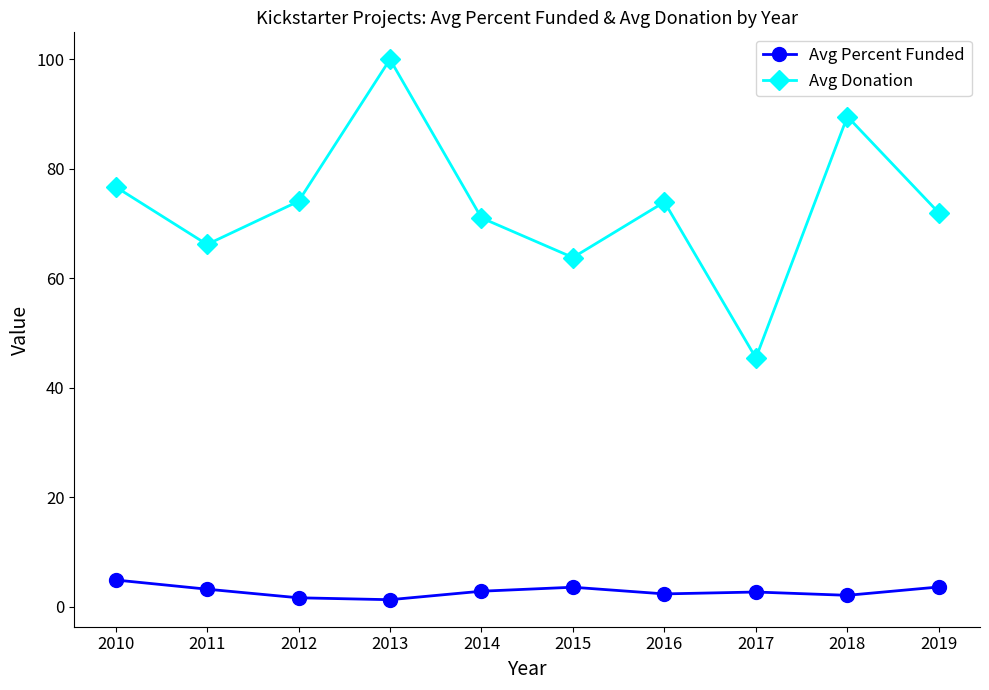

Where is the first local maximum for Avg Donation?

2013